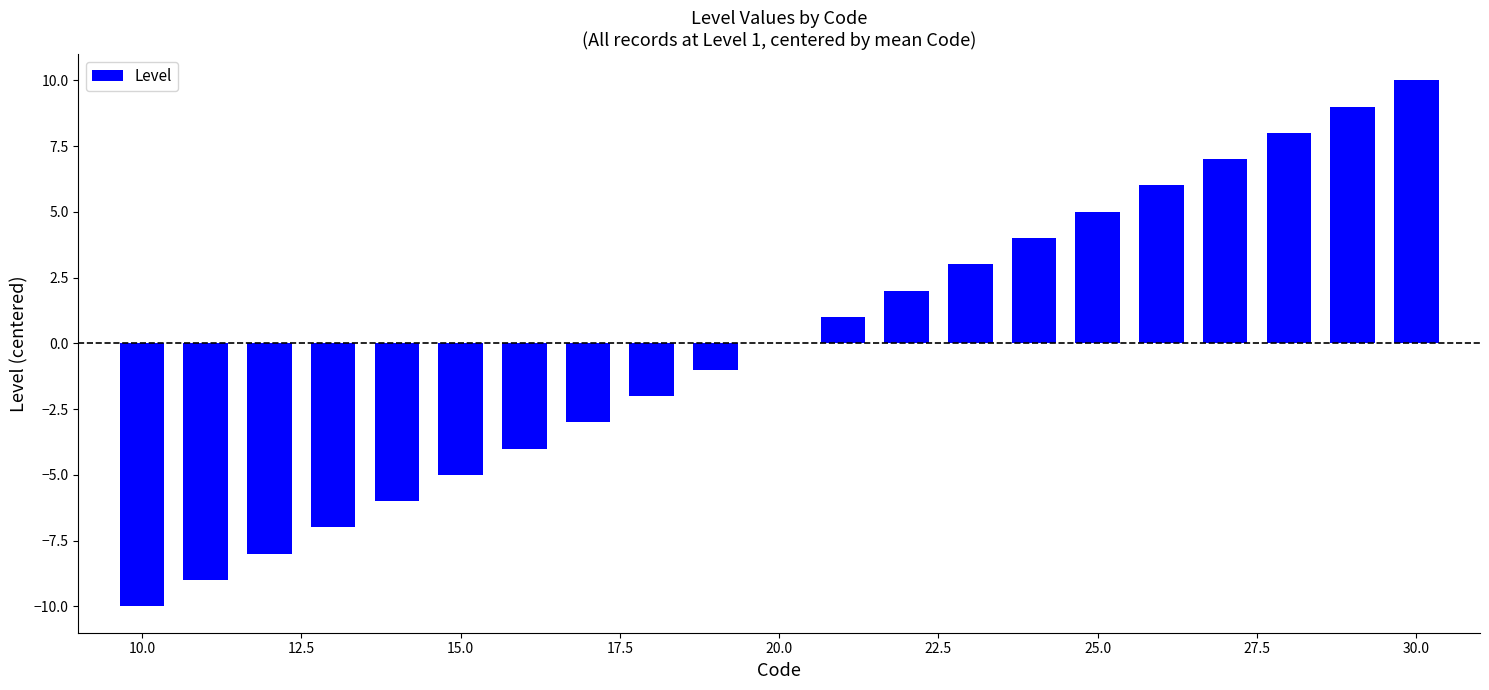

What is the greatest value displayed?

10